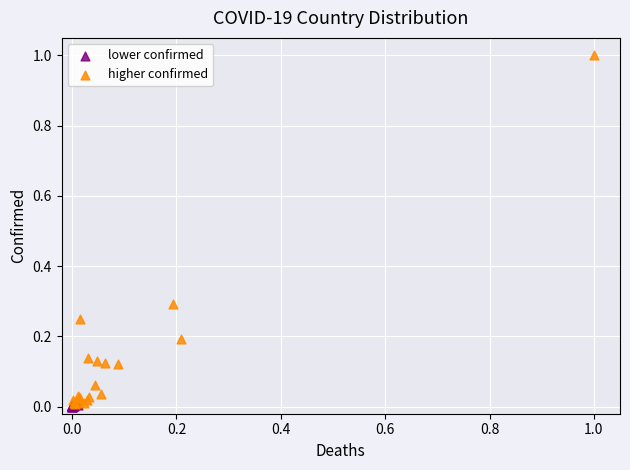

Which series has the largest Y range (max minus min)?

higher confirmed